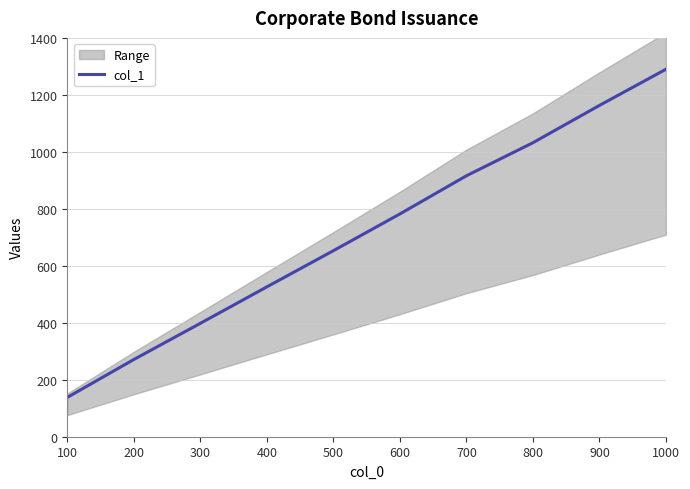

What is the sum of all values?

7169